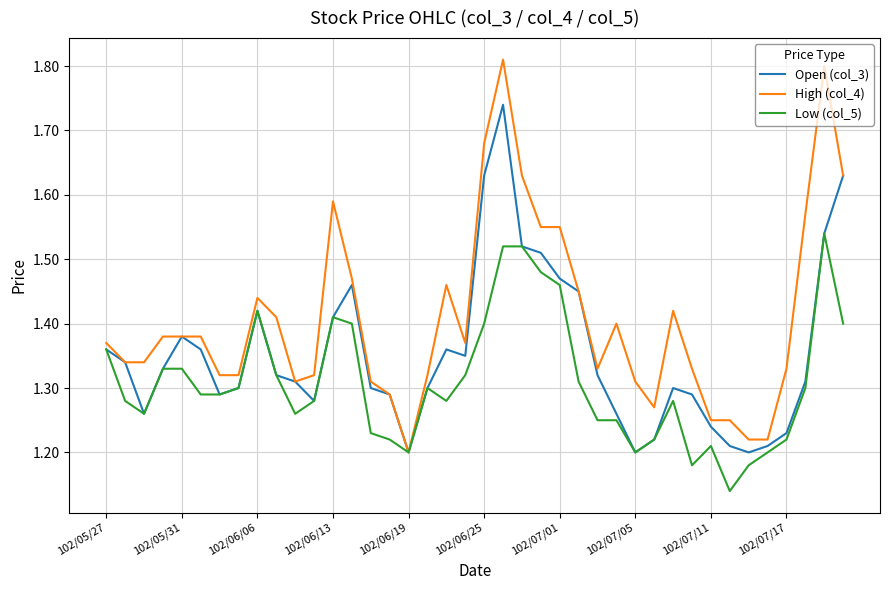

What are all the series names shown in the legend?

Open (col_3), High (col_4), Low (col_5)